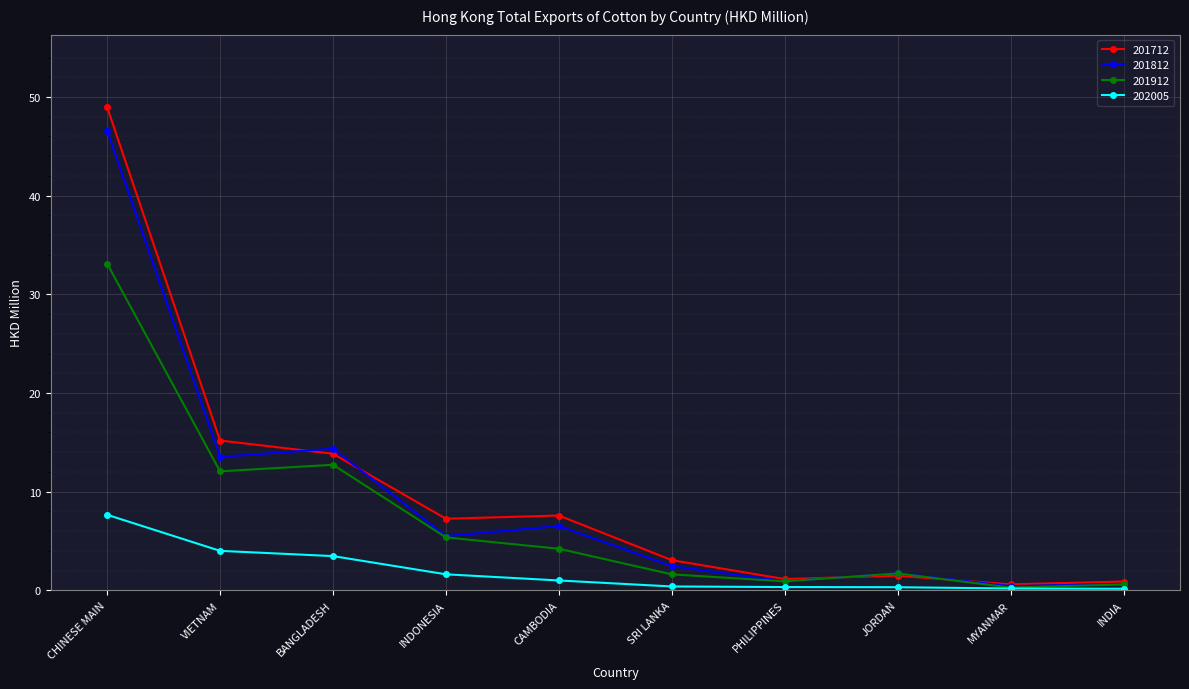

Is the value of 201712 at CAMBODIA greater than the value of 201912 at BANGLADESH?

No